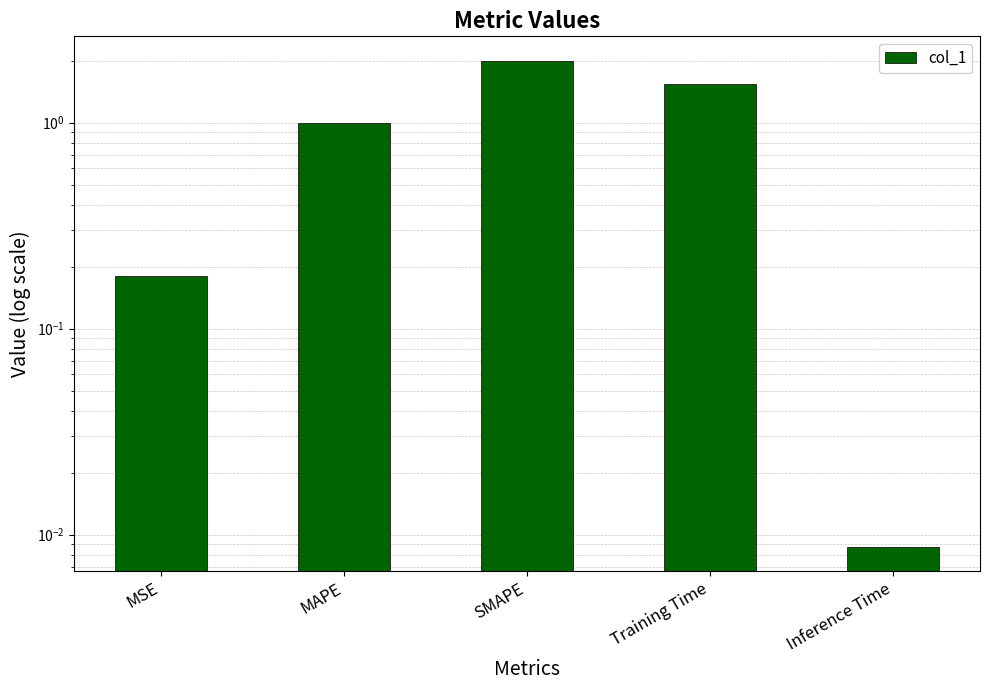

What position from the right is SMAPE?

3